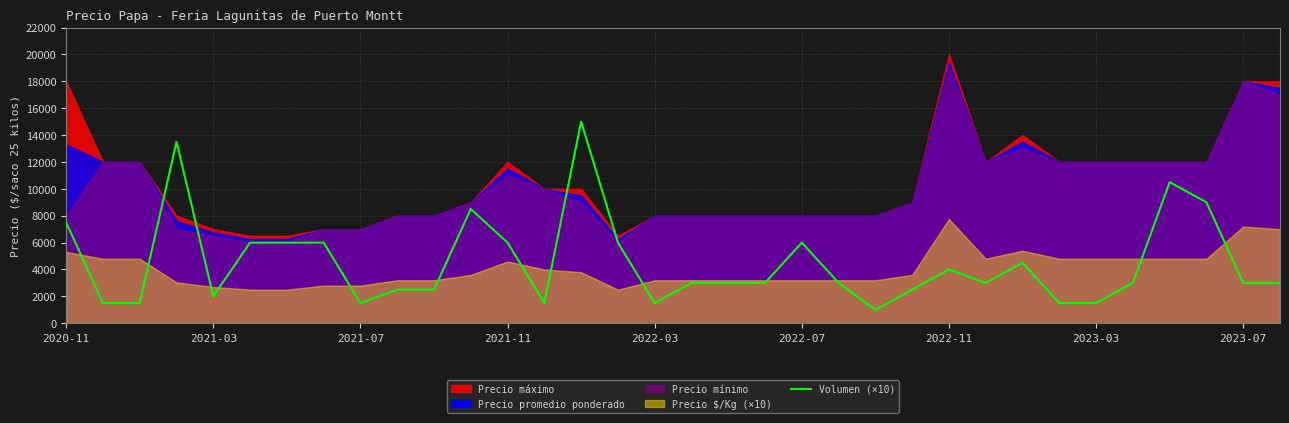

Reading left to right, what are all the values shown in this chart?

7500	1500	1500	13500	2000	6000	6000	6000	1500	2500	2500	8500	6000	1500	15000	6000	1500	3000	3000	3000	6000	3000	1000	2500	4000	3000	4500	1500	1500	3000	10500	9000	3000	3000